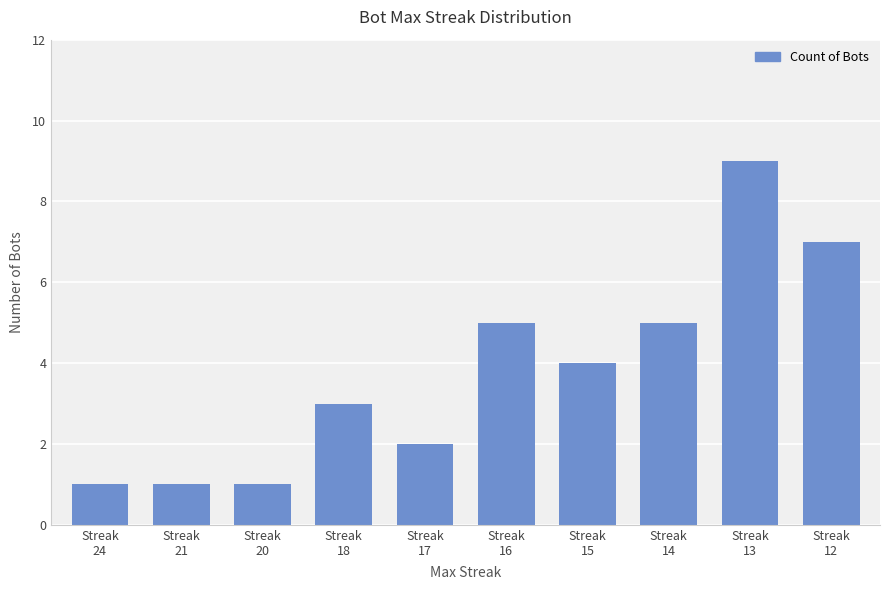

What is the value of the 4th bar from the left?

3